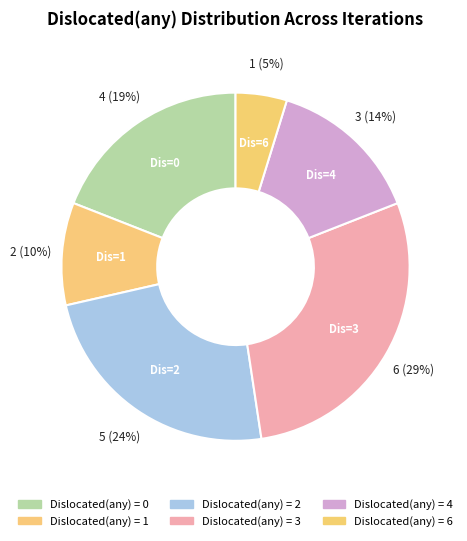

How many slices are in this pie chart?

6